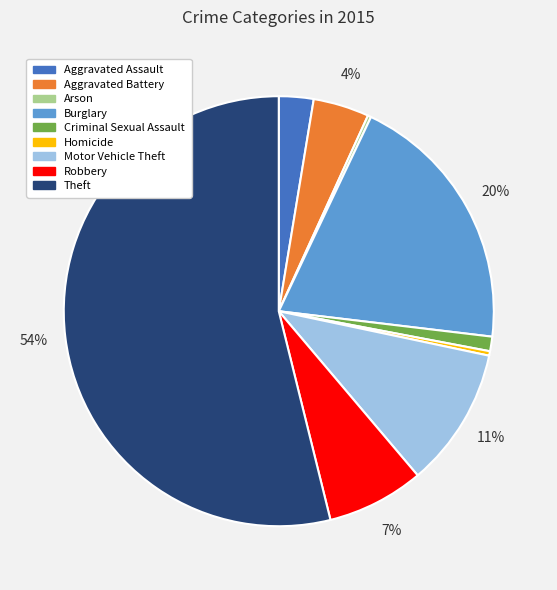

Does Theft represent more than half of the total?

Yes